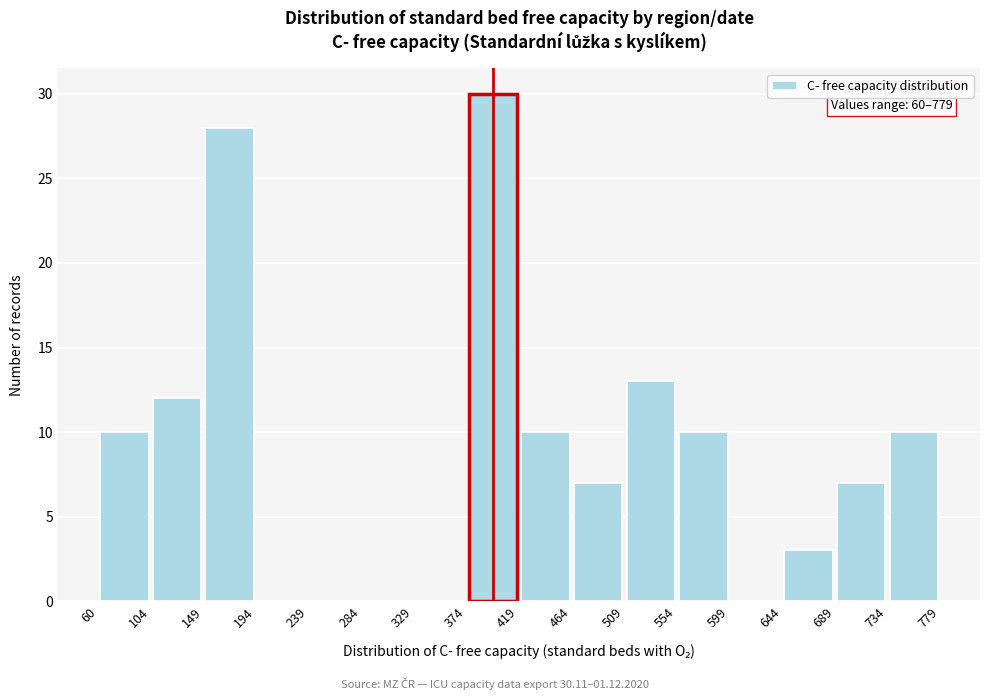

Which range on the x-axis has the tallest bar?

374 to 419